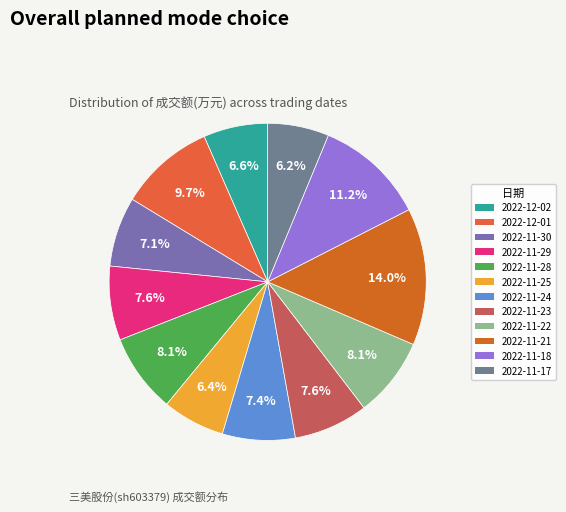

Which category has the biggest portion of the pie?

2022-11-21